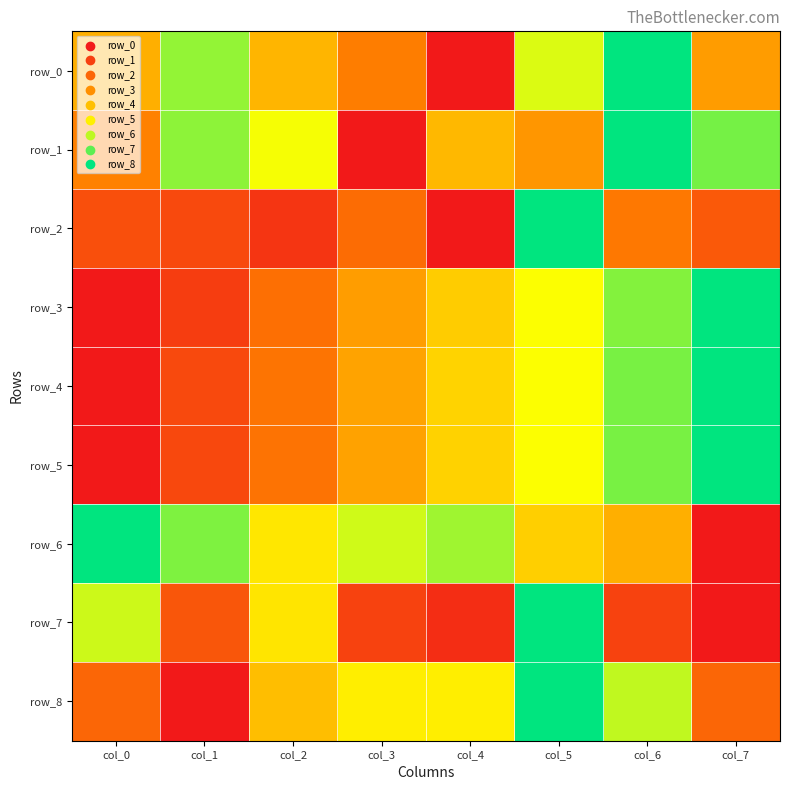

List the series in order of their peak value, lowest first.

row_0, row_1, row_2, row_3, row_4, row_5, row_6, row_7, row_8